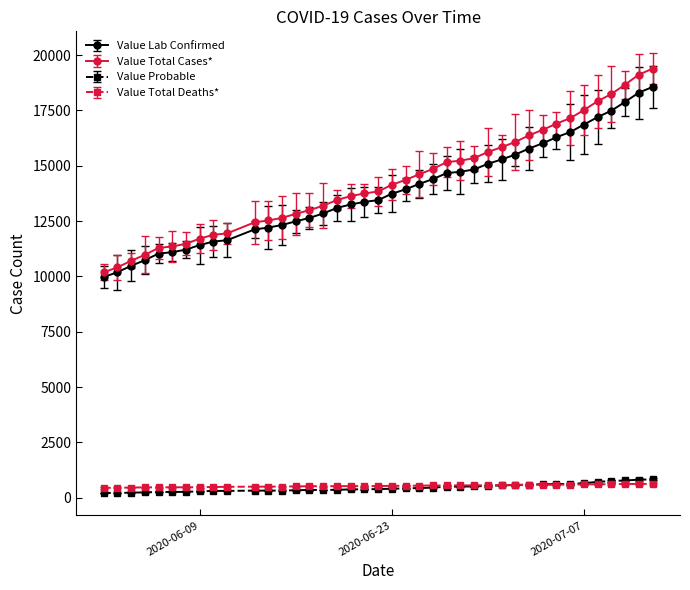

What is the minimum value for Value Total Cases*?

10185